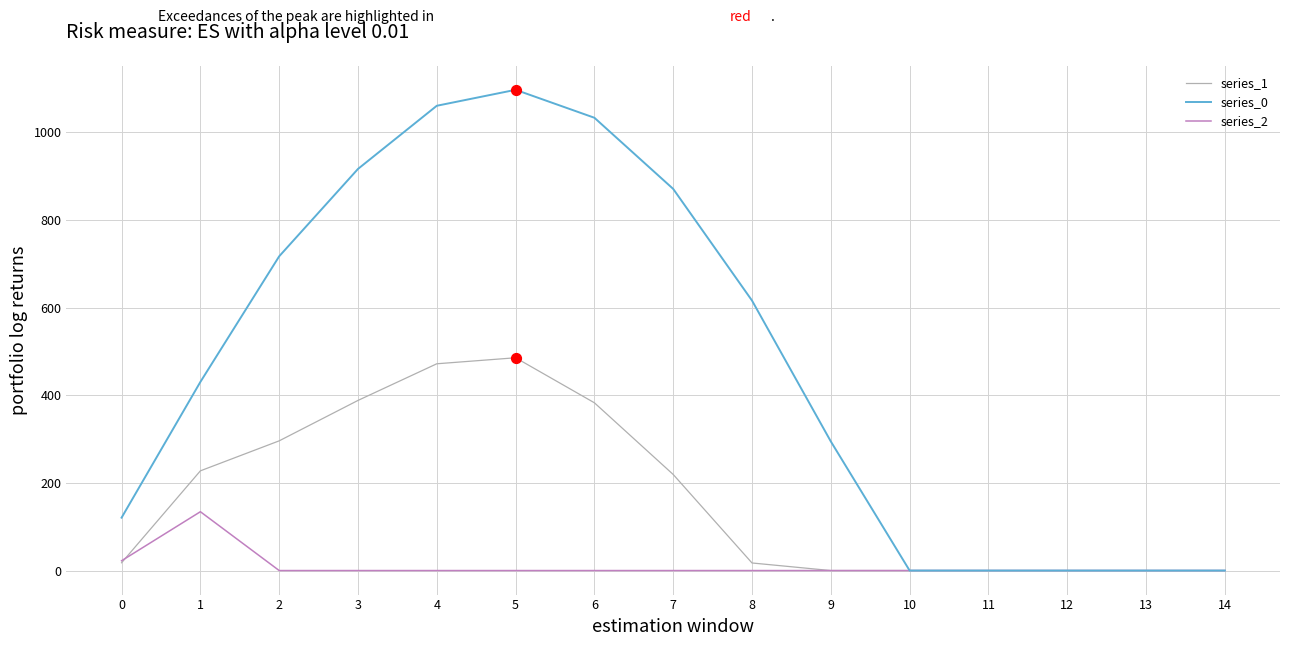

At which category is the sum across all series the highest?

5